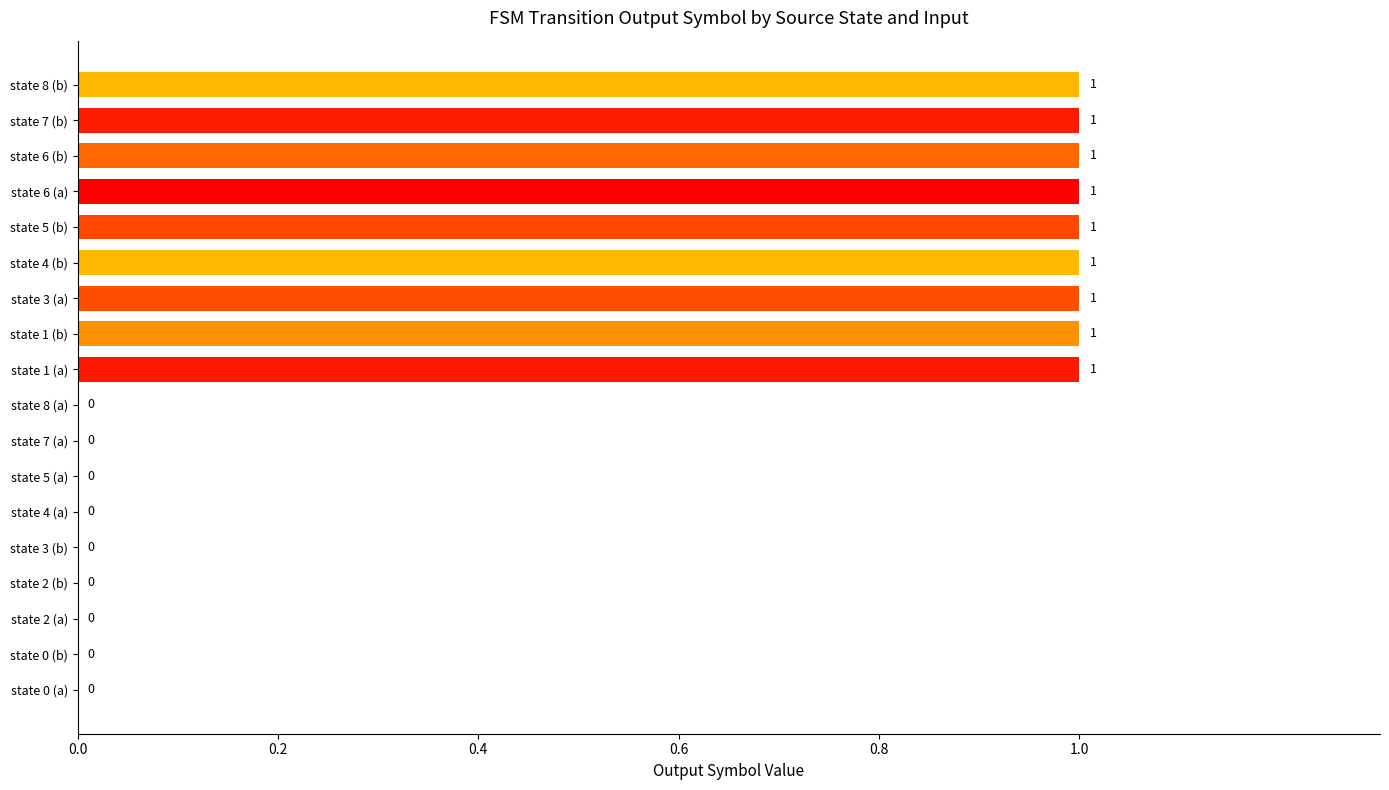

Is it true that the value at state 6 (a) is 2?

False